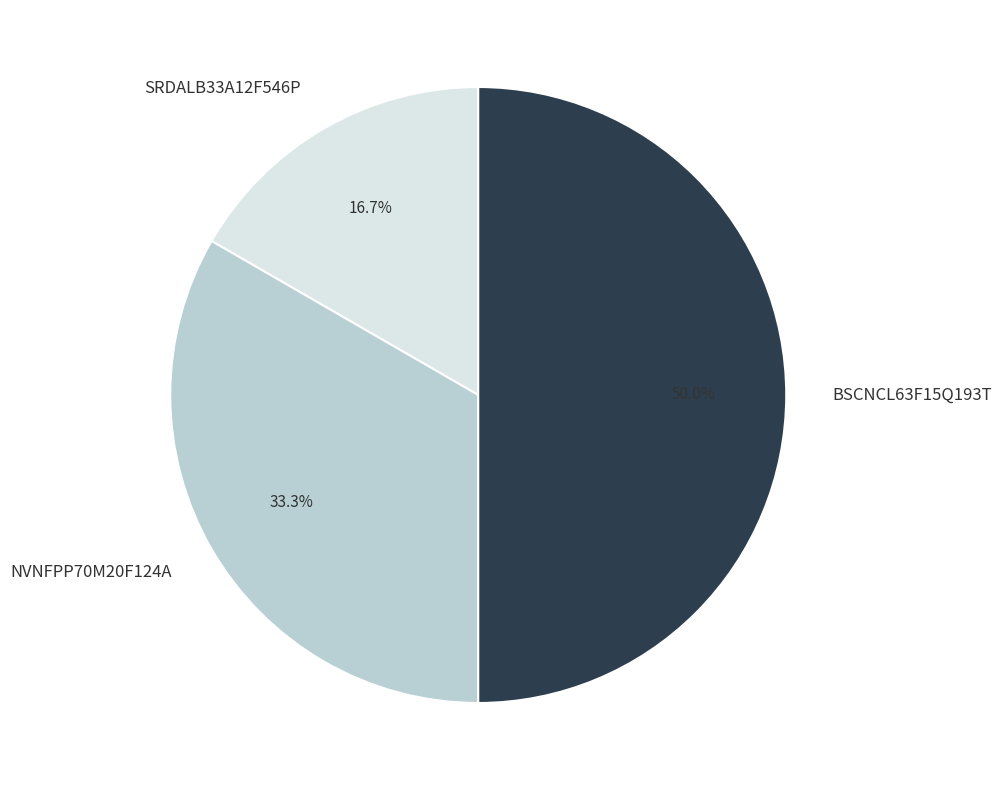

Which category has the smallest portion of the pie?

SRDALB33A12F546P